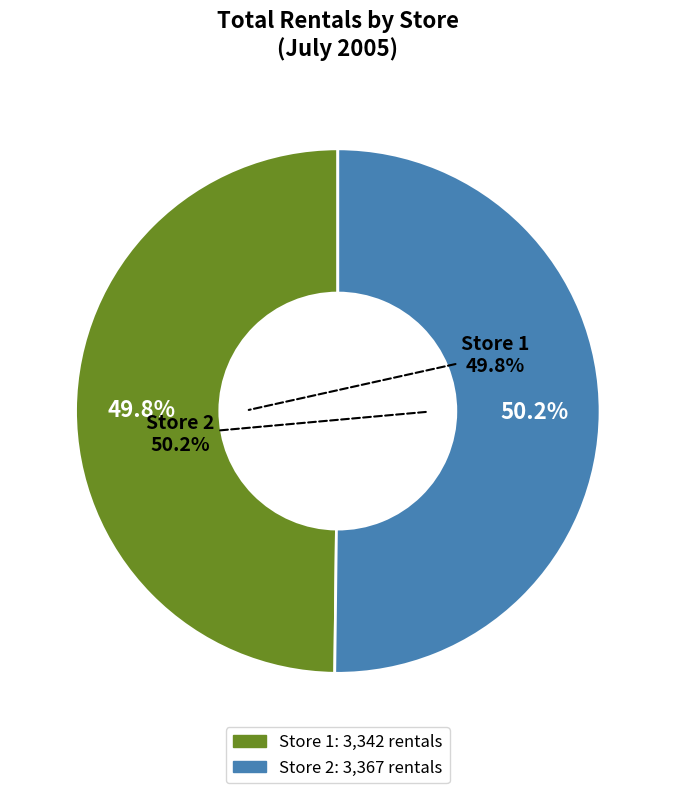

How many slices are in this pie chart?

2